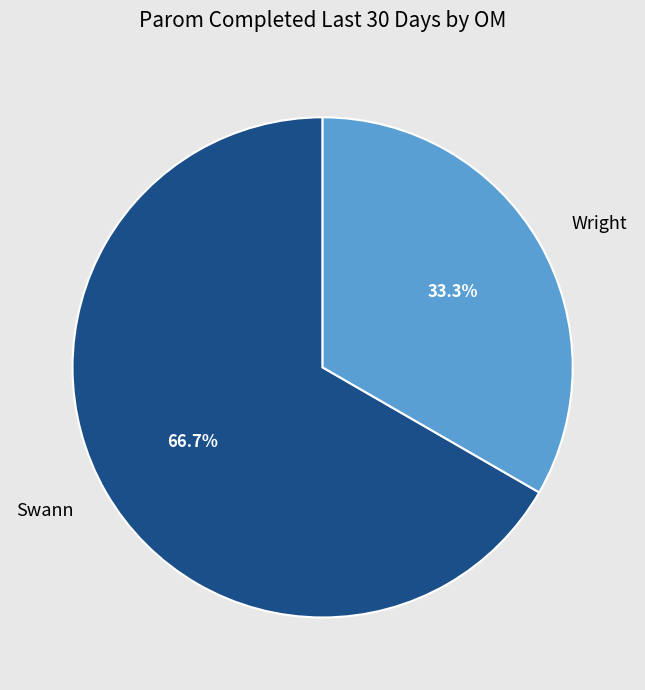

To the nearest percent, what percentage of the pie is Swann?

67%